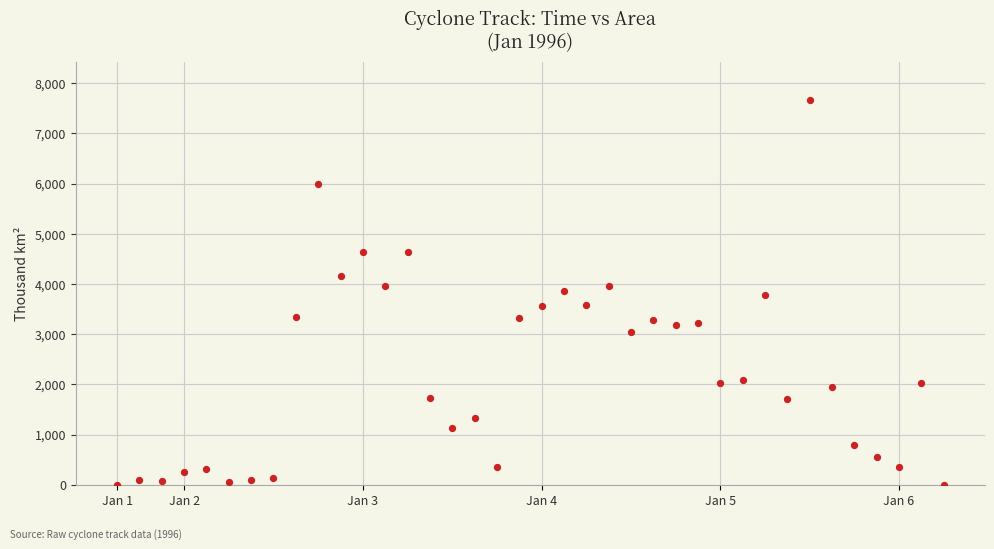

What is the range of X values (max minus min)?

4.6